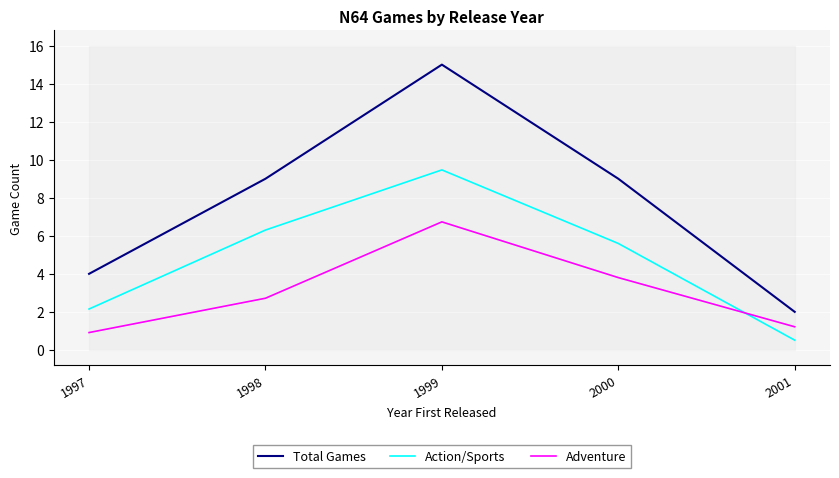

Count the number of data series in this chart.

3